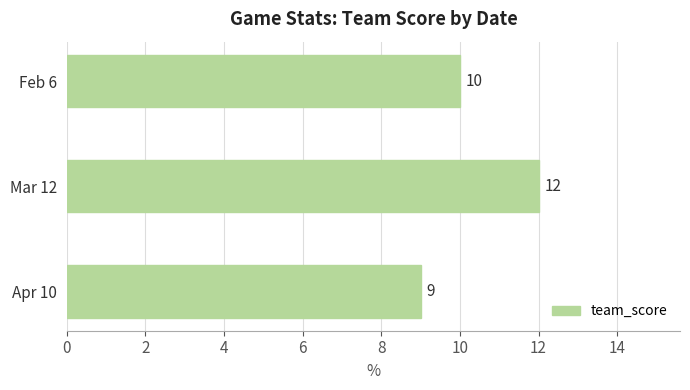

How many data points are less than 10?

1